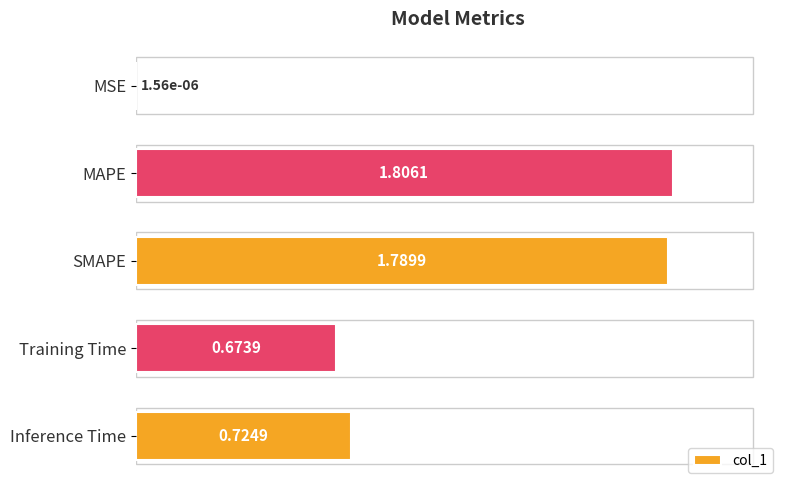

Which category has the highest value across all series?

MAPE